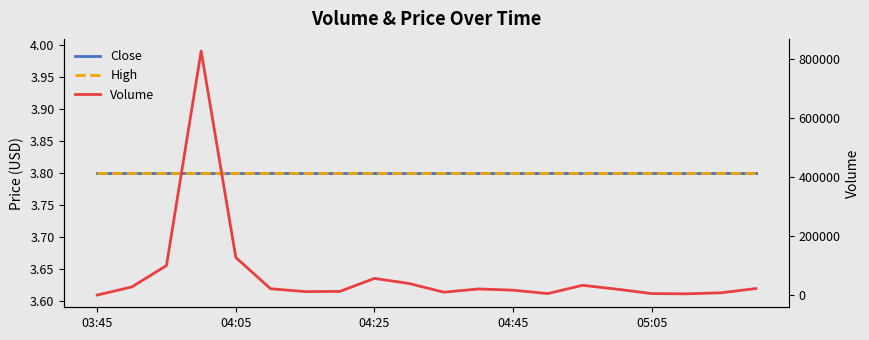

Which series has the widest spread of values?

Volume